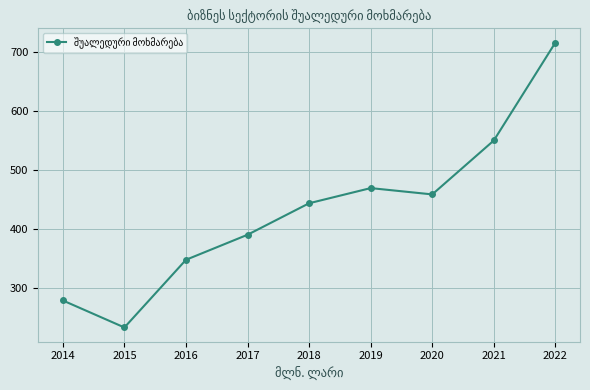

Approximately how many times larger is the value at 2017 compared to 2016?

1.1